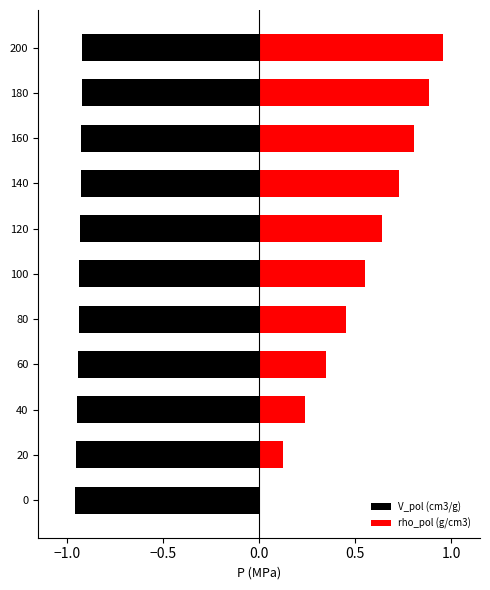

Which series has the widest spread of values?

rho_pol (g/cm3)